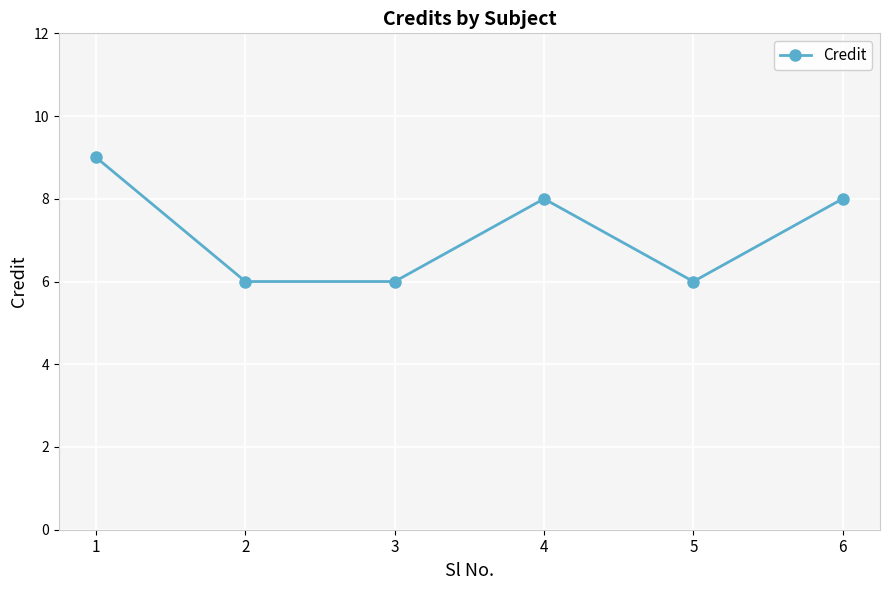

What is the value of the 3rd point from the left?

6